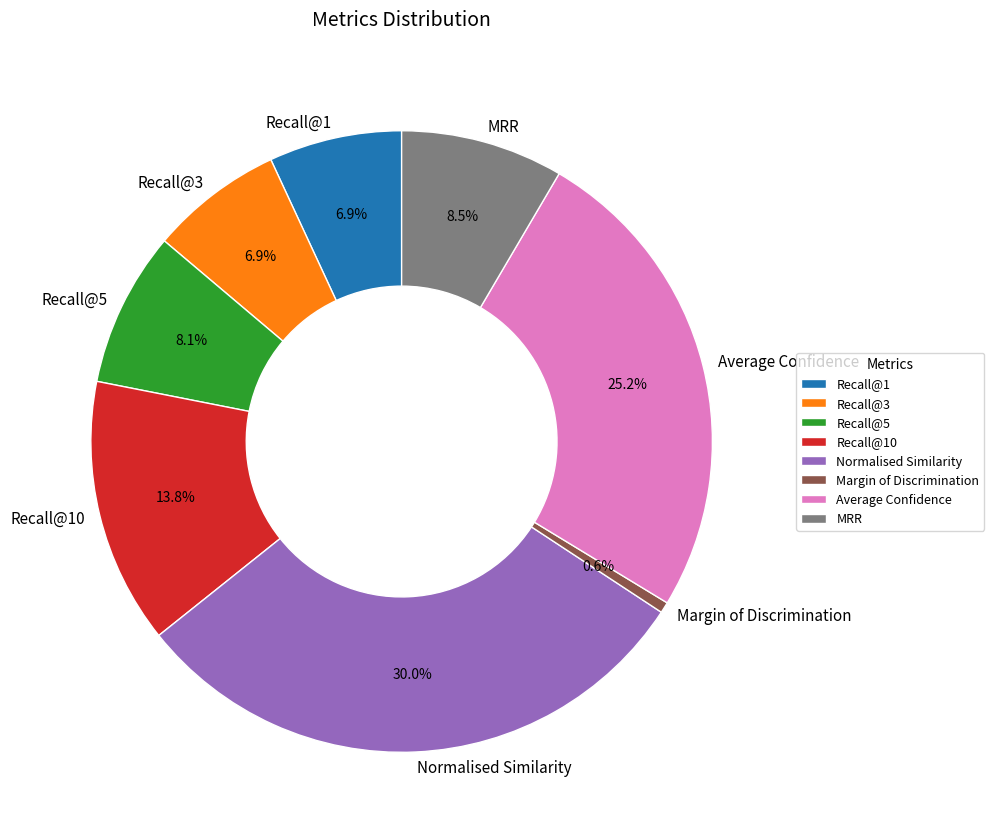

Does MRR account for over 50% of the chart?

No